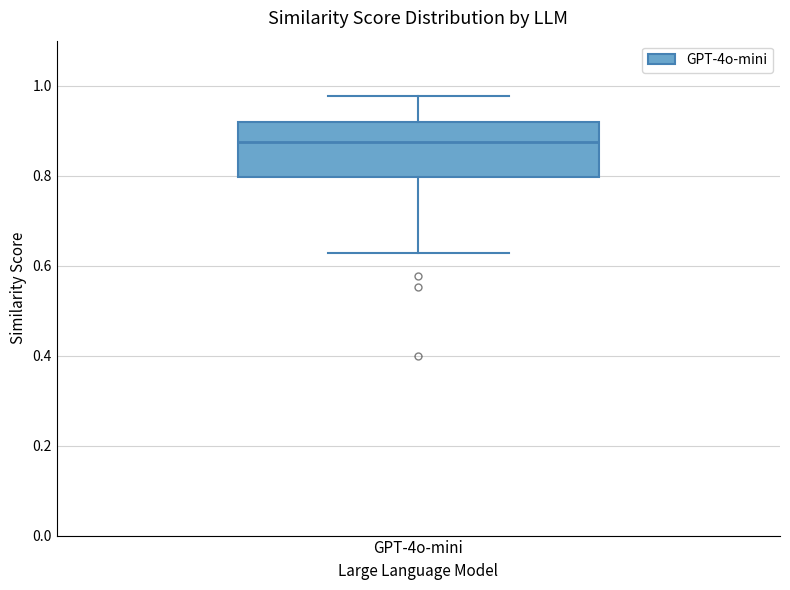

Transcribe this box plot: give where the median line is, the range the box spans, and where the two whiskers end, as read against the y-axis. The values are not printed on the chart, so give them approximately, as read against the axis.

median 0.88, box 0.80 to 0.92, whiskers 0.62 to 0.98